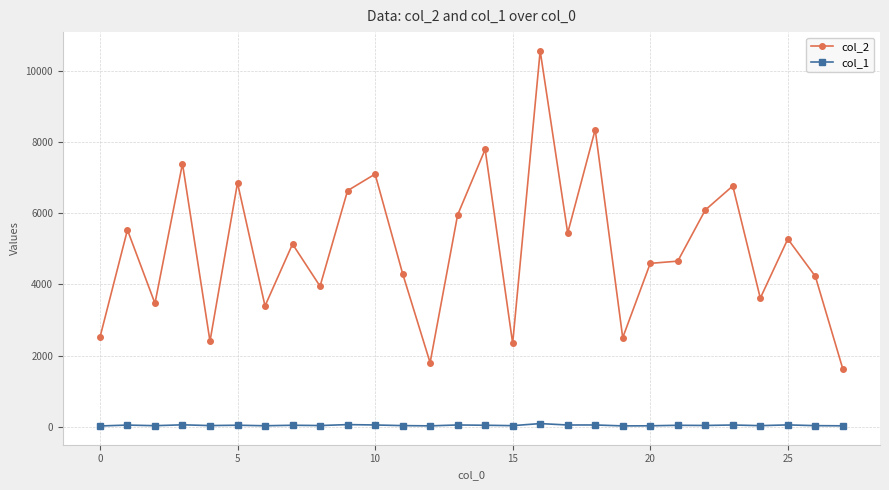

Rank the series by their average value, from highest to lowest.

col_2, col_1